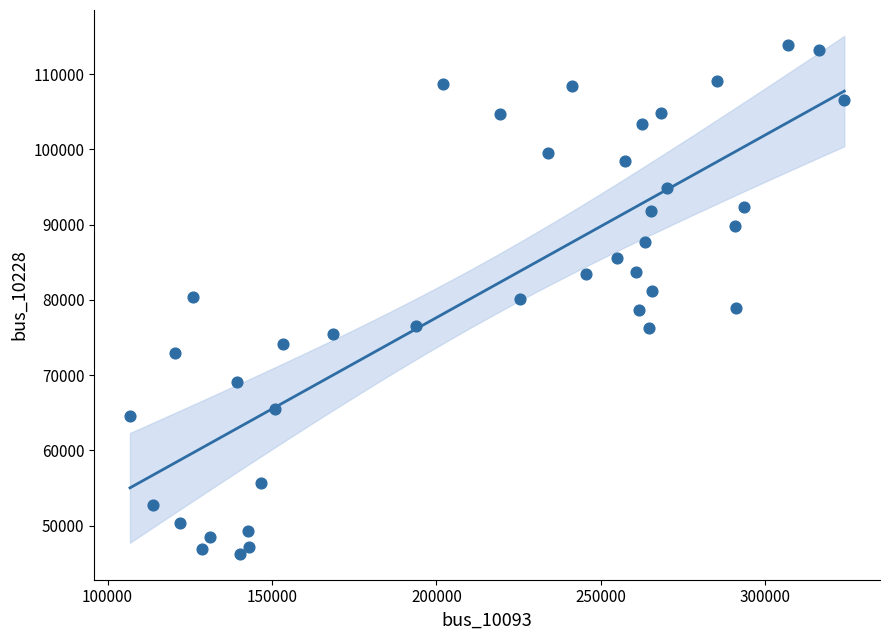

What is the range of X values (max minus min)?

217251.8